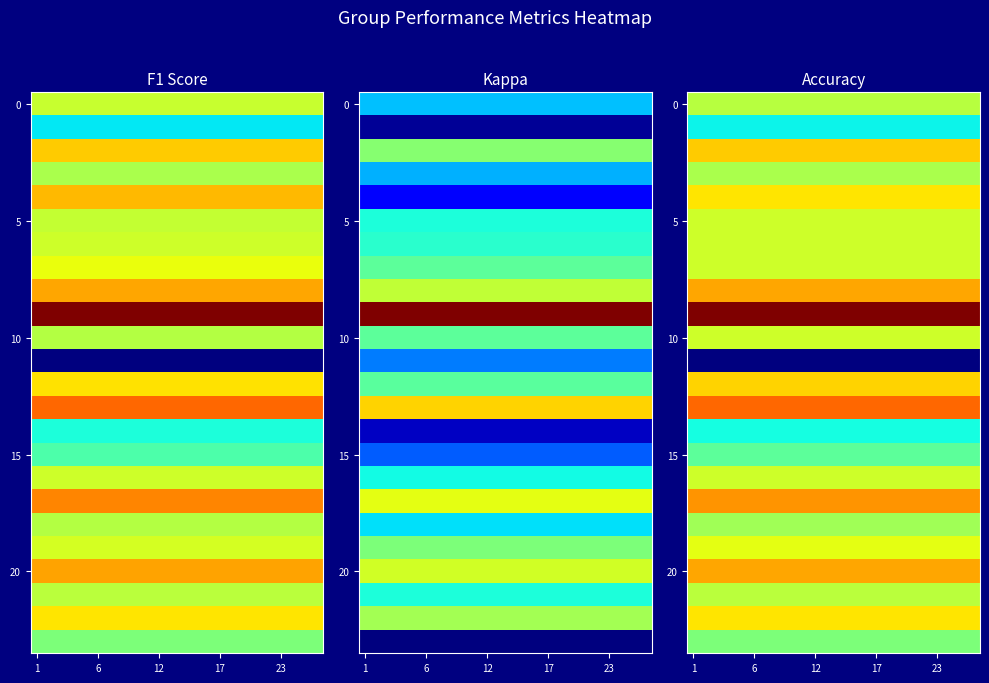

What is the total value across all series at 7?

14.3